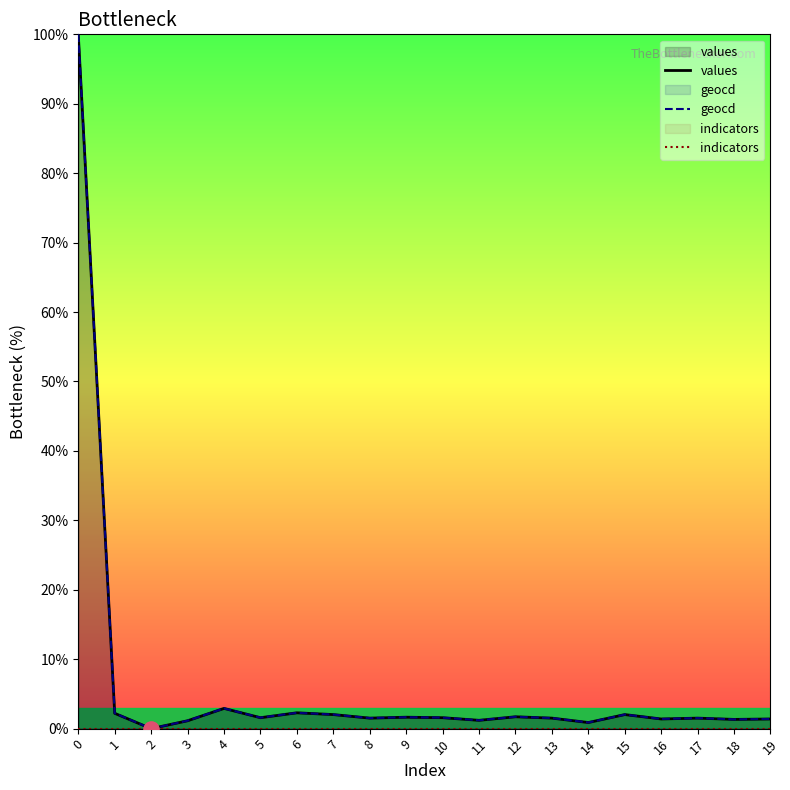

Which series reaches the maximum Y coordinate?

values